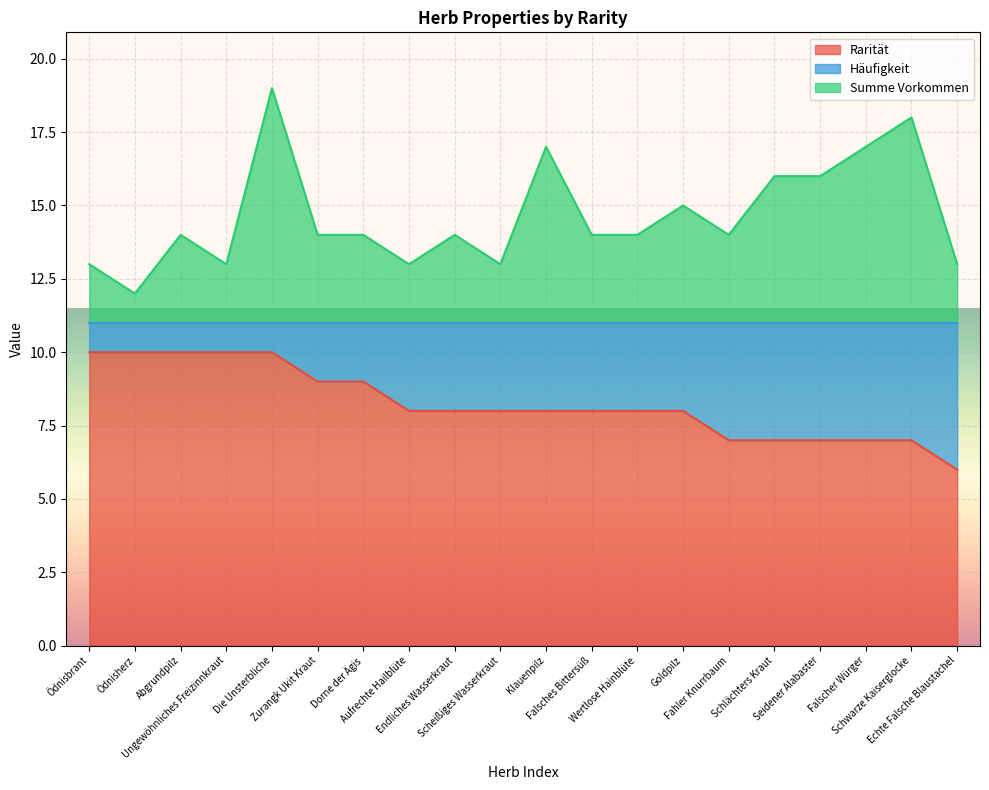

Between Wertlose Hainblüte and Echte Falsche Blaustachel, which is larger?

Wertlose Hainblüte